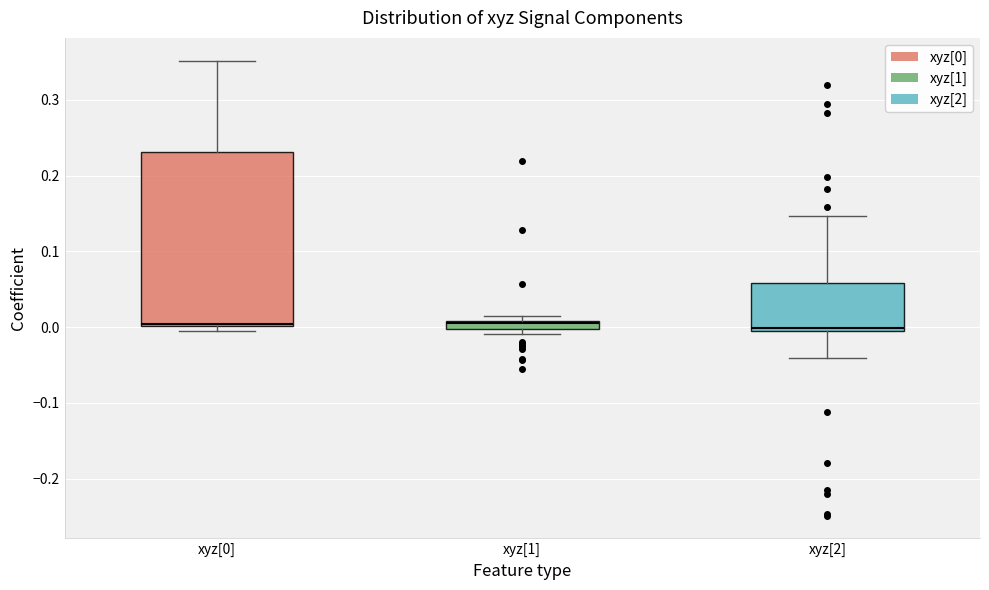

Where is the upper edge of the box for xyz[1] on the y-axis? The values are not printed on the chart, so give them approximately, as read against the axis.

0.01